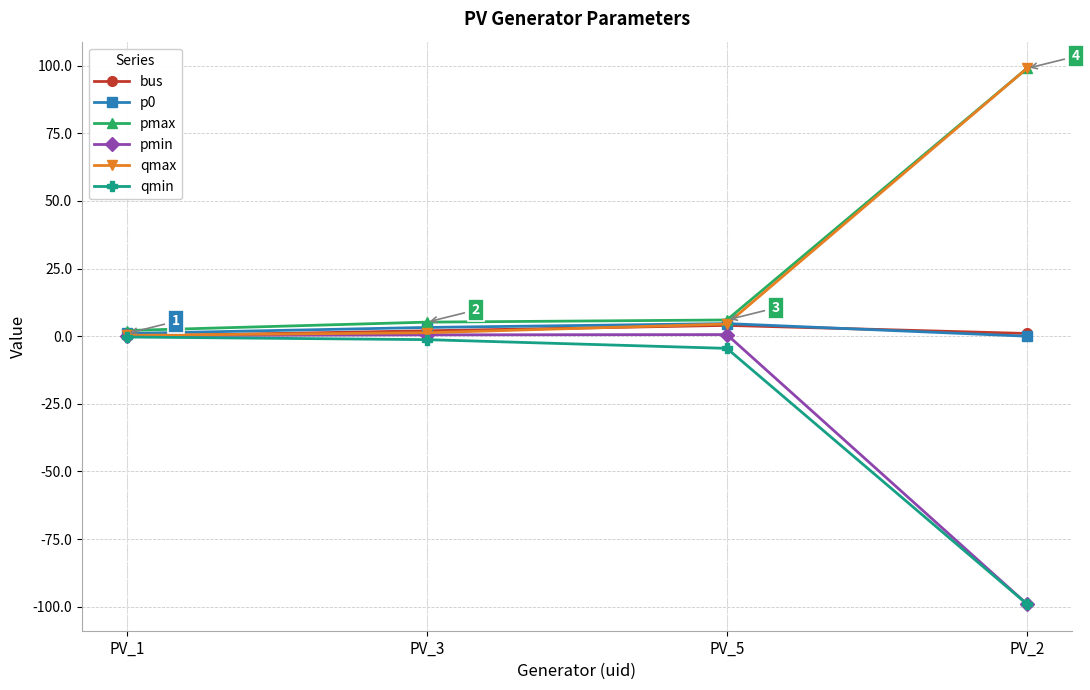

What is the average value of the pmin series?

-24.4